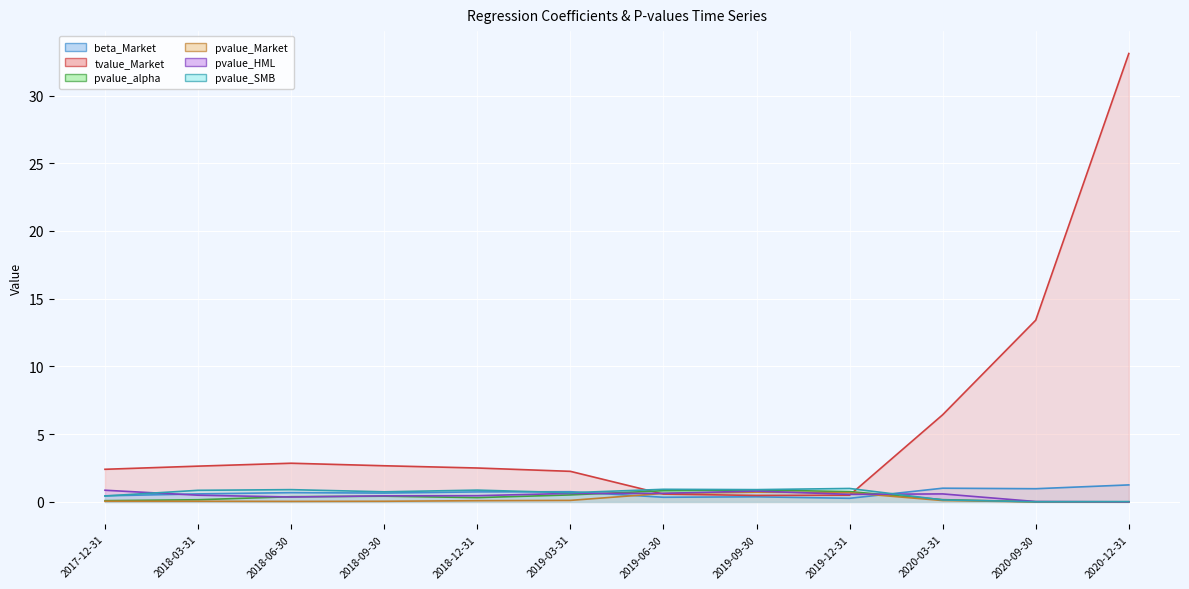

How many lines are shown in the chart?

6